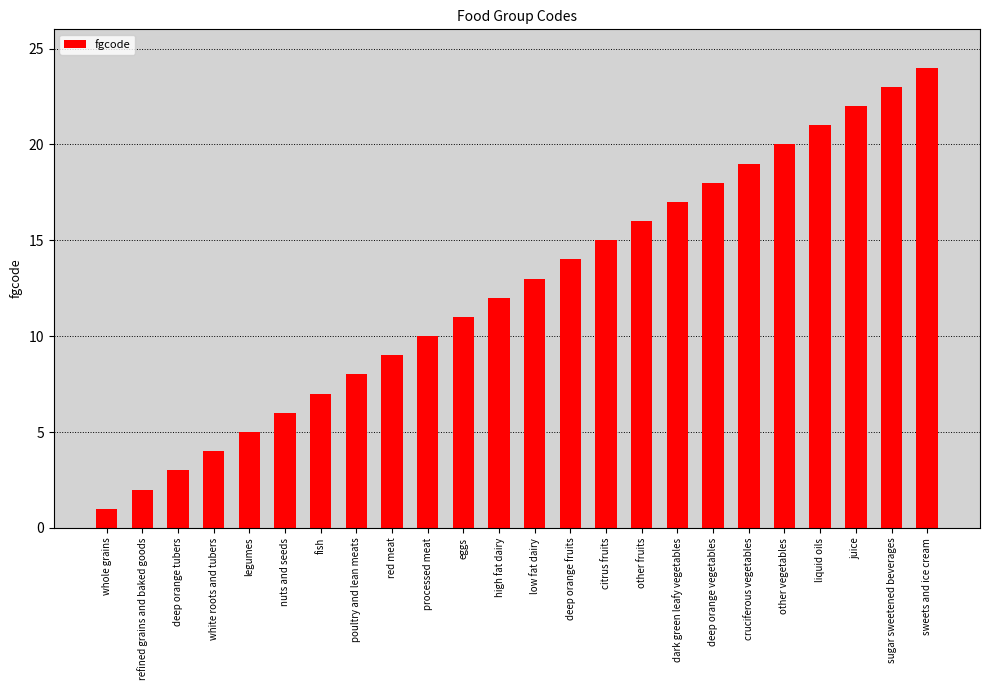

What is the sum of all values?

300